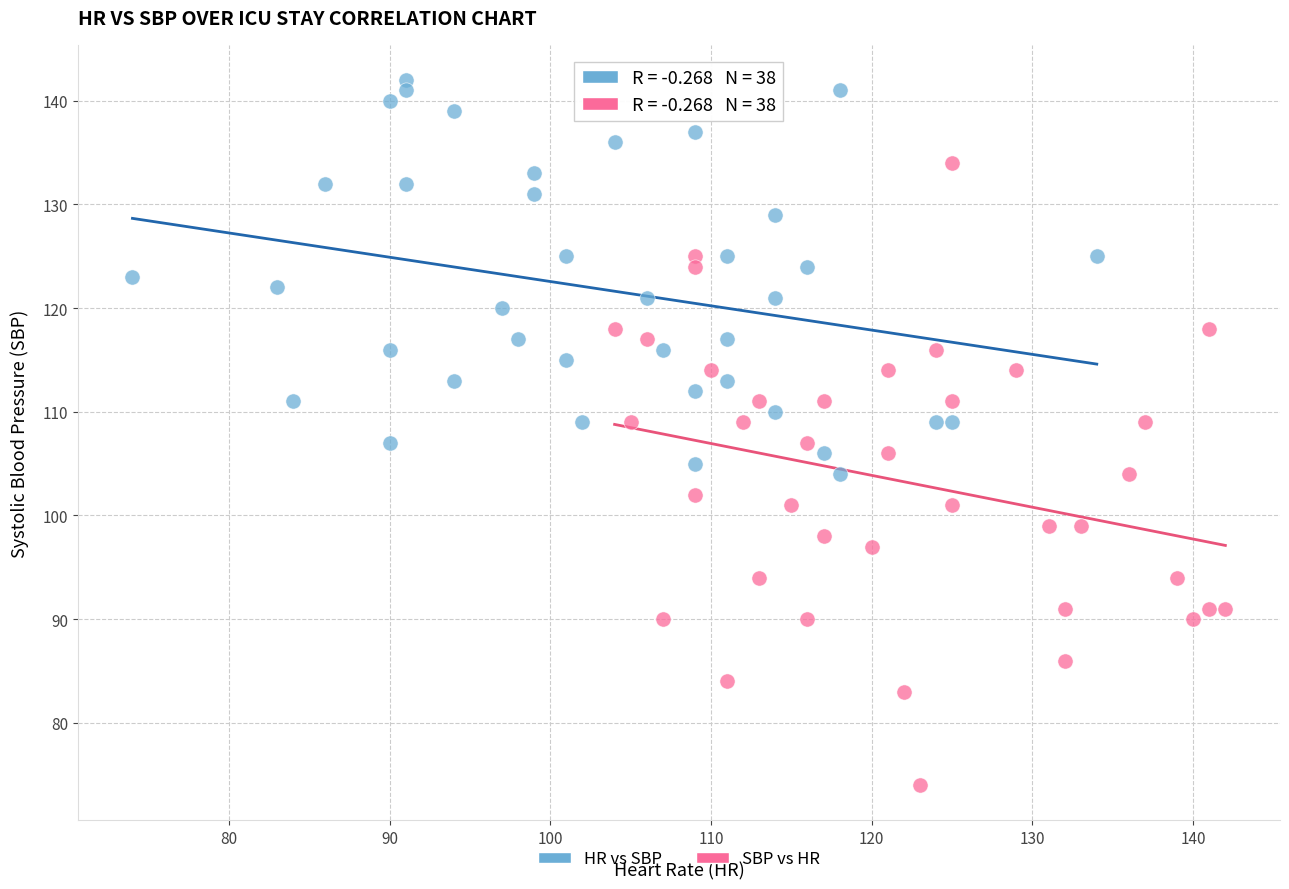

Which series contains the lowest Y value?

SBP vs HR